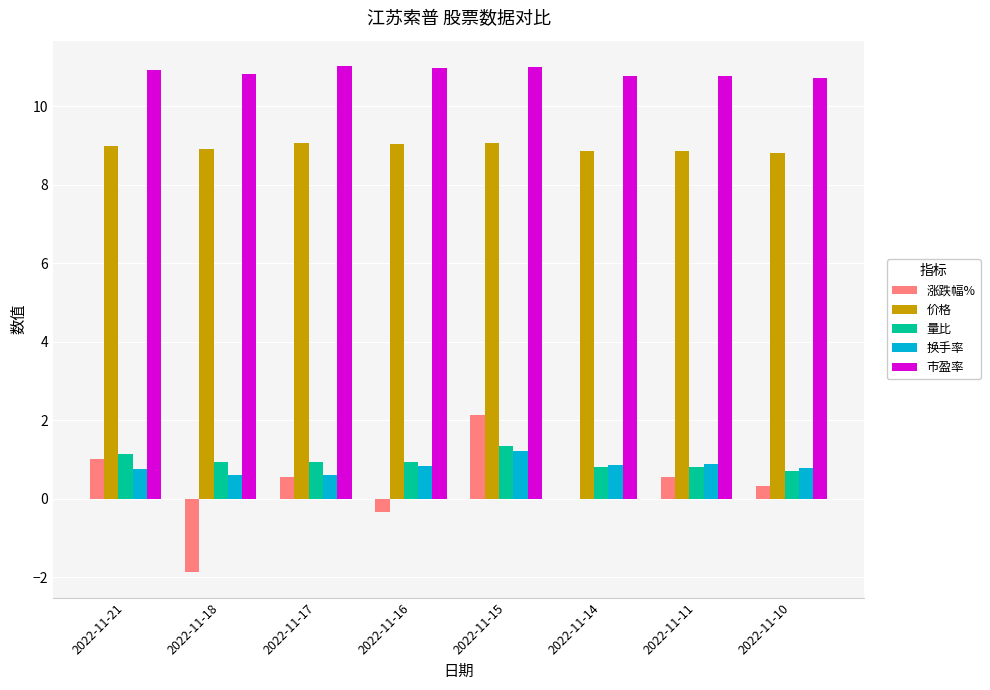

What is the greatest value displayed?

11.0